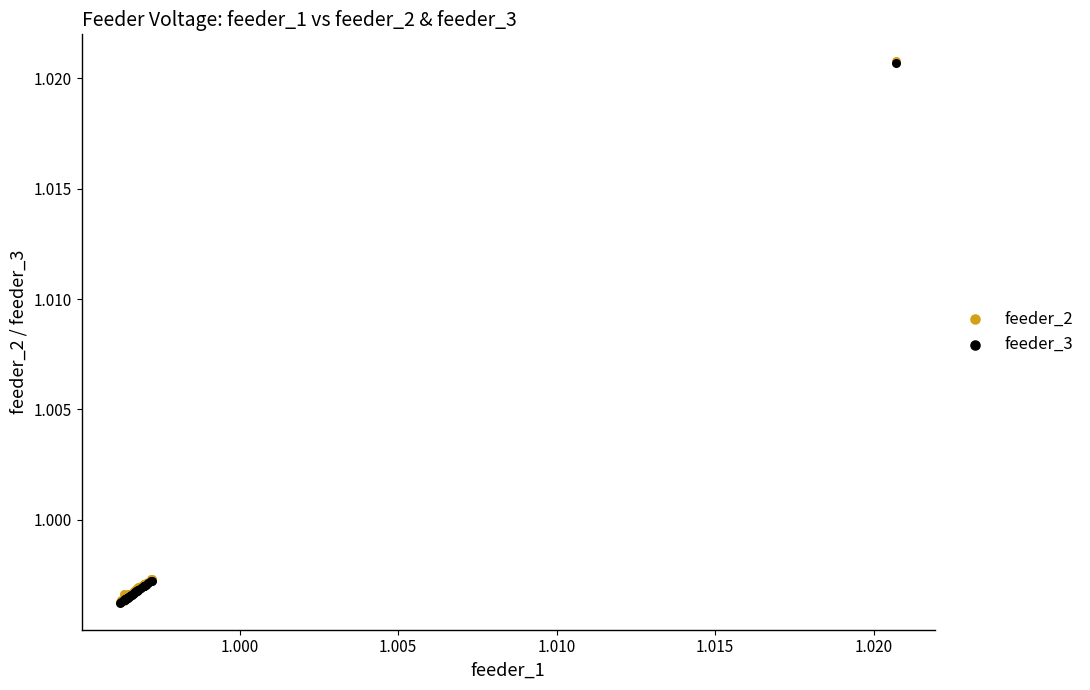

What are all the series names shown in the legend?

feeder_2, feeder_3